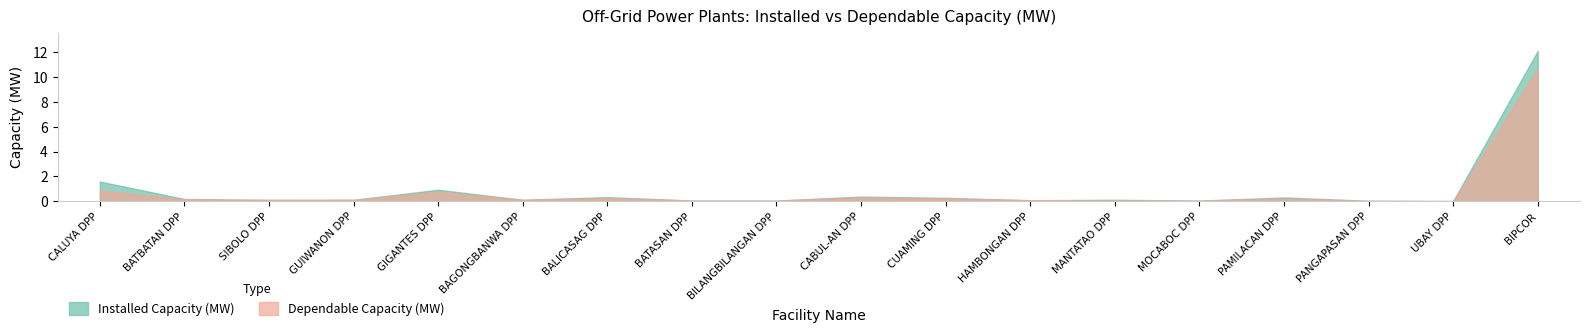

True or false: Dependable Capacity (MW) and Installed Capacity (MW) cross at least once.

False